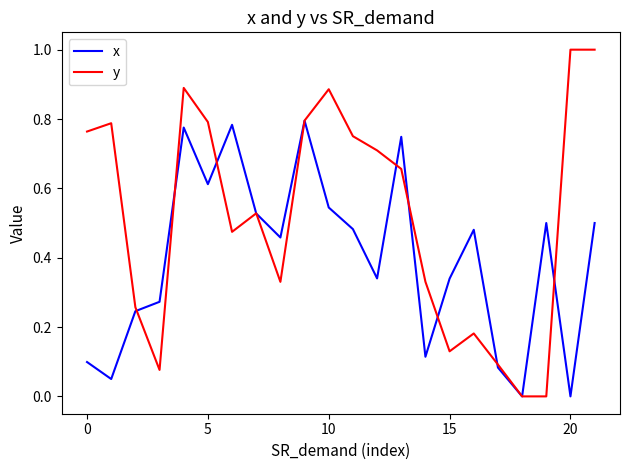

List the series in order of their overall mean, highest first.

y, x